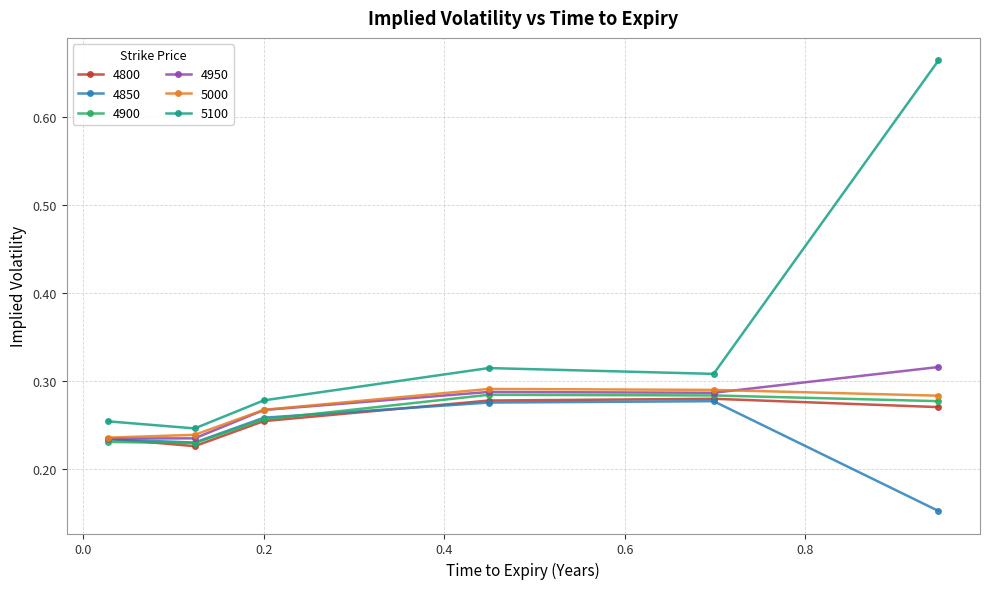

Which series has the largest total across all categories?

5100